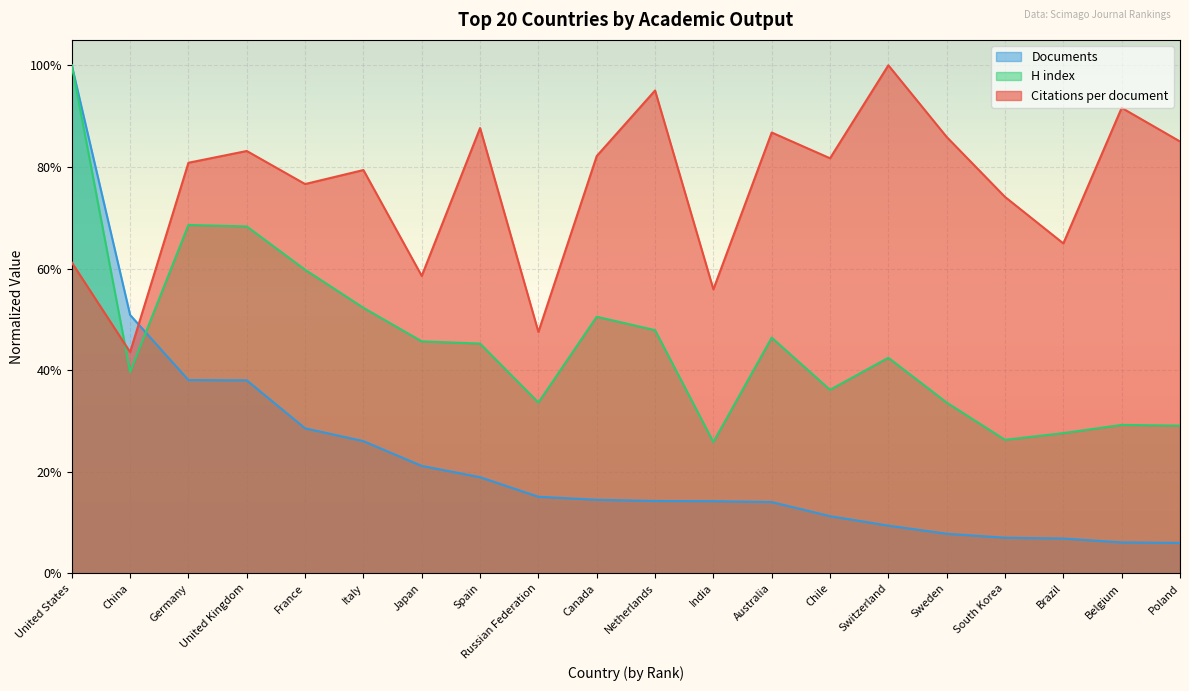

Reading right to left, what are all the values shown in this chart?

Citations per document: Poland=0.9	Belgium=0.9	Brazil=0.6	South Korea=0.7	Sweden=0.9	Switzerland=1.0	Chile=0.8	Australia=0.9	India=0.6	Netherlands=1.0	Canada=0.8	Russian Federation=0.5	Spain=0.9	Japan=0.6	Italy=0.8	France=0.8	United Kingdom=0.8	Germany=0.8	China=0.4	United States=0.6
H index: Poland=0.3	Belgium=0.3	Brazil=0.3	South Korea=0.3	Sweden=0.3	Switzerland=0.4	Chile=0.4	Australia=0.5	India=0.3	Netherlands=0.5	Canada=0.5	Russian Federation=0.3	Spain=0.5	Japan=0.5	Italy=0.5	France=0.6	United Kingdom=0.7	Germany=0.7	China=0.4	United States=1.0
Documents: Poland=0.1	Belgium=0.1	Brazil=0.1	South Korea=0.1	Sweden=0.1	Switzerland=0.1	Chile=0.1	Australia=0.1	India=0.1	Netherlands=0.1	Canada=0.1	Russian Federation=0.2	Spain=0.2	Japan=0.2	Italy=0.3	France=0.3	United Kingdom=0.4	Germany=0.4	China=0.5	United States=1.0